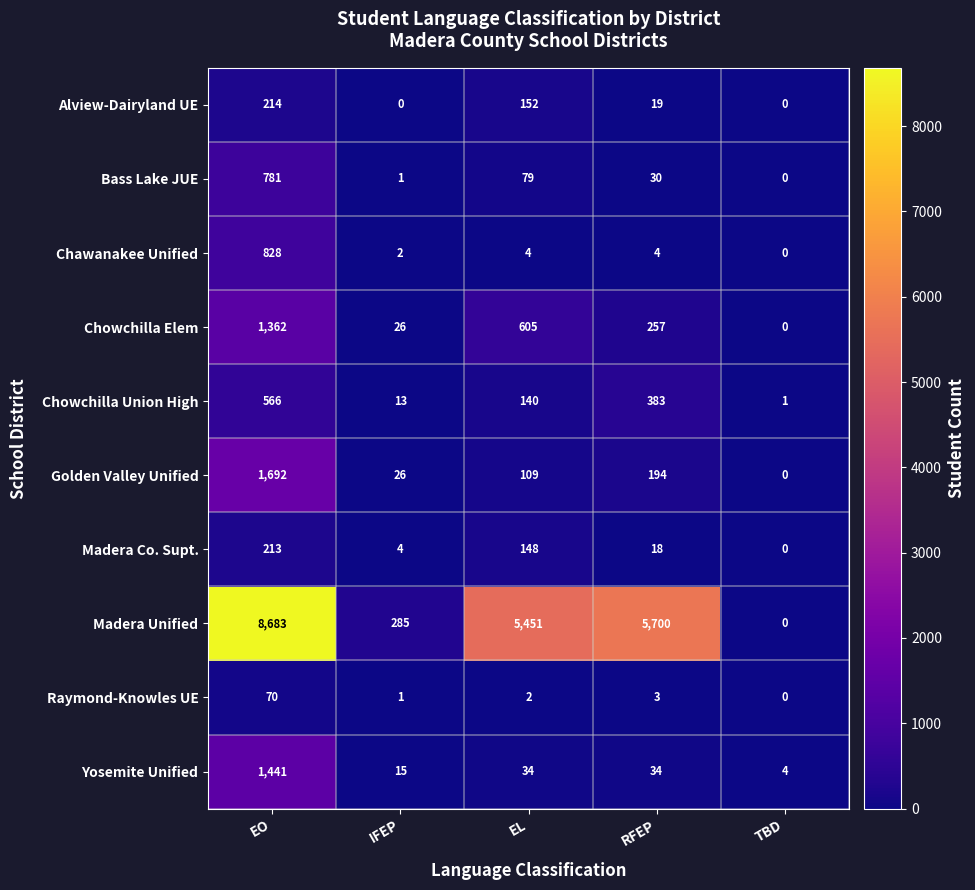

The value of Chowchilla Union High at IFEP is 23. True or false?

False